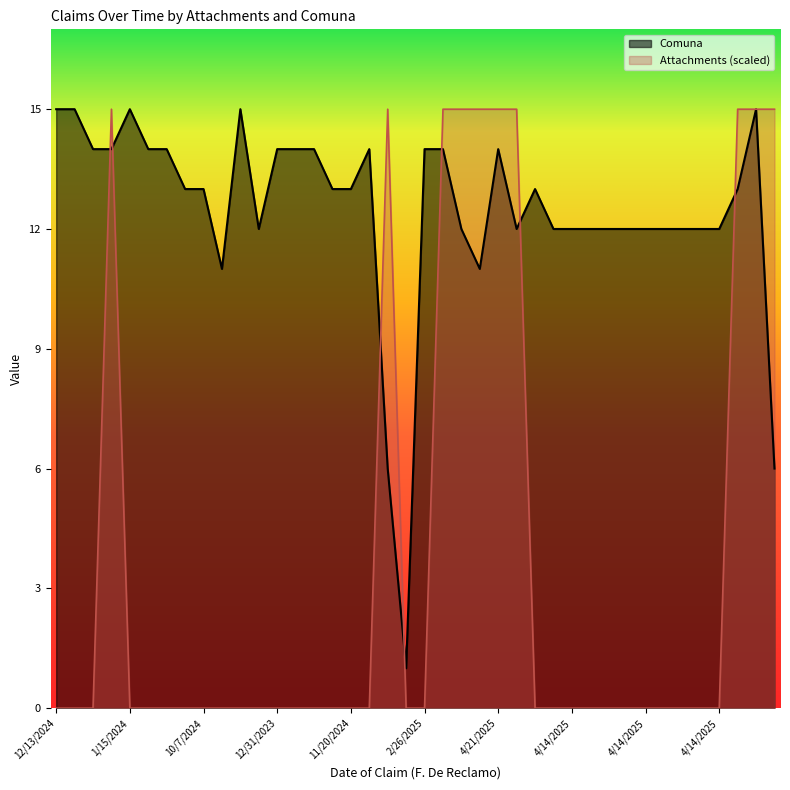

Rank the series by their maximum value, from lowest to highest.

Attachments, Comuna